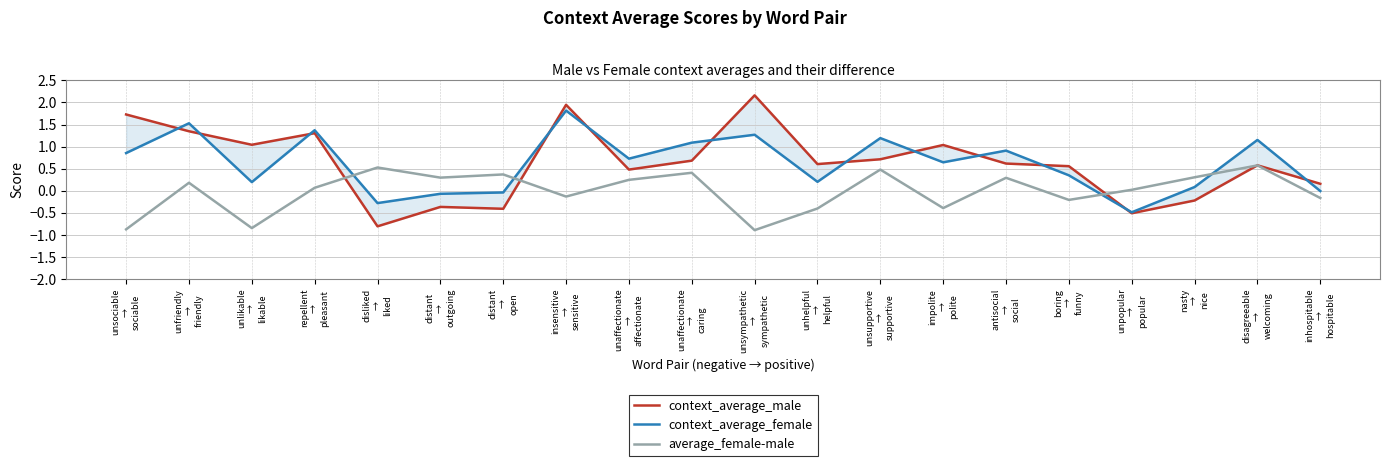

What is the highest value of the context_average_female series?

1.8